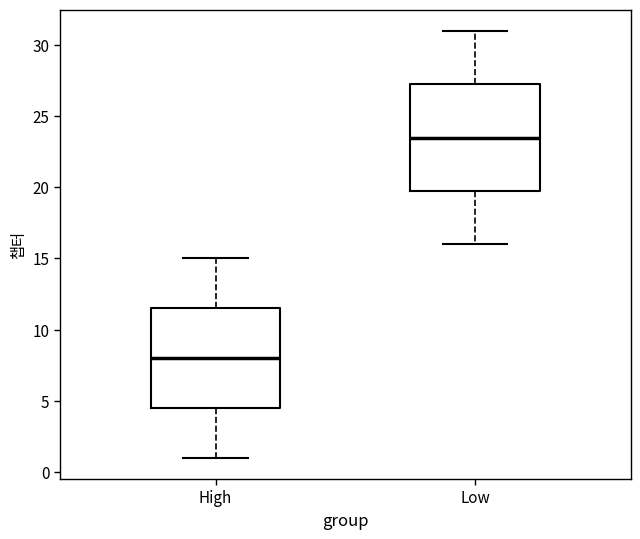

Reading left to right, transcribe this box plot: for each box, give where its median line is, the range the box spans, and where its two whiskers end, as read against the y-axis. The values are not printed on the chart, so give them approximately, as read against the axis.

High: median 8.0, box 4.5 to 11.5, whiskers 1.0 to 15.0
Low: median 23.5, box 20.0 to 27.5, whiskers 16.0 to 31.0